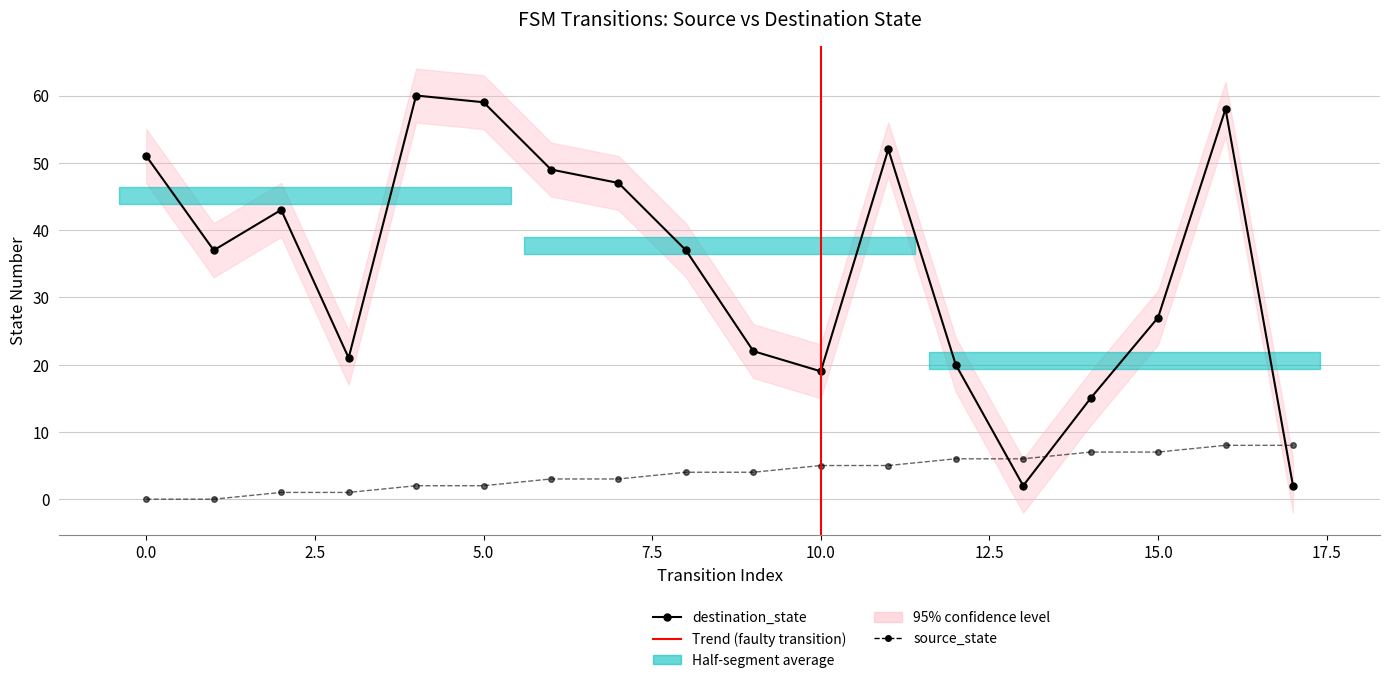

Is the value of source_state at 14 greater than the value of destination_state at 17?

Yes